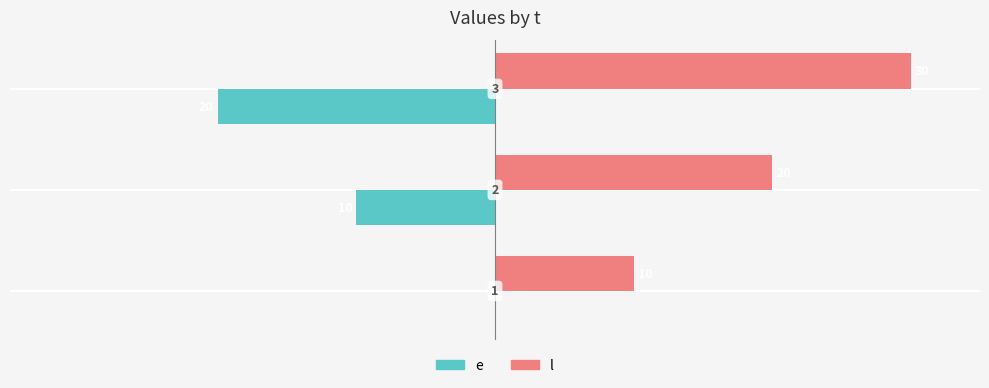

What is the average value of the e series?

-10